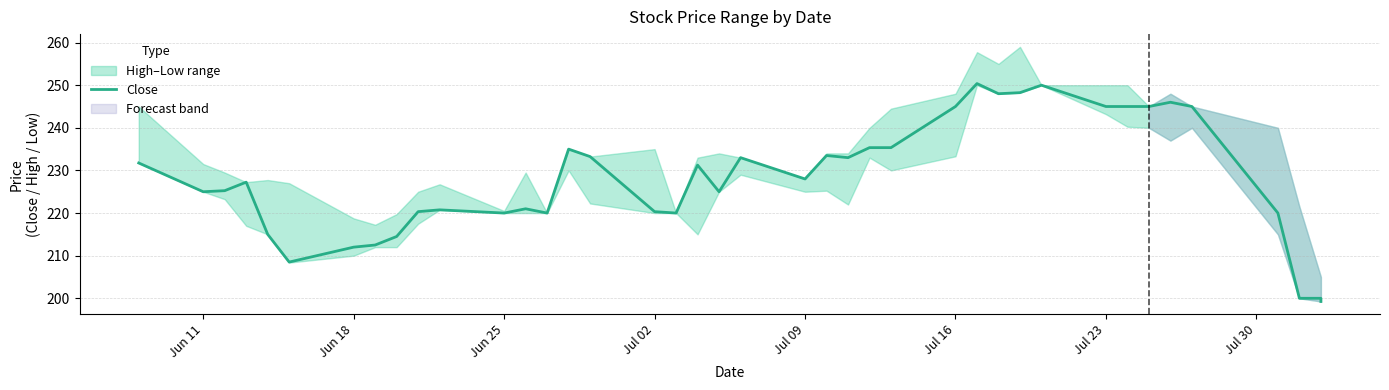

How many data points are less than 228?

20